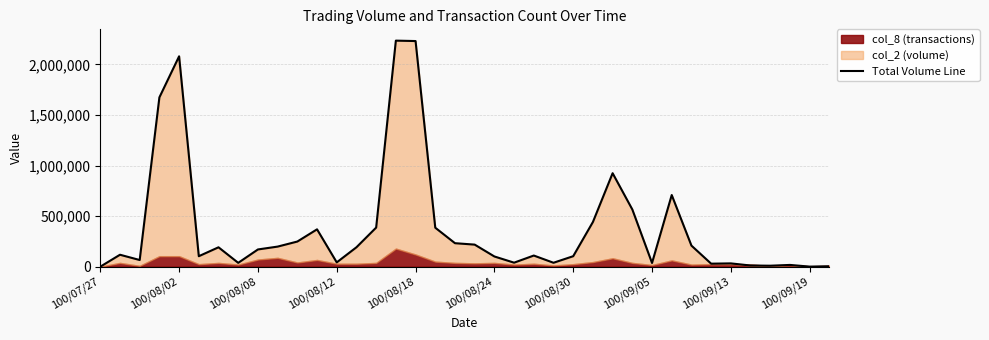

Rank the categories by value from highest to lowest.

15, 16, 100/08/18, 100/08/12, 26, 29, 27, 25, 14, 17, 11, 10, 18, 19, 30, 100/09/19, 13, 100/08/30, 100/09/13, 100/08/02, 22, 24, 100/08/24, 20, 100/08/08, 12, 21, 23, 100/09/05, 28, 32, 31, 35, 33, 34, 37, 36, 100/07/27